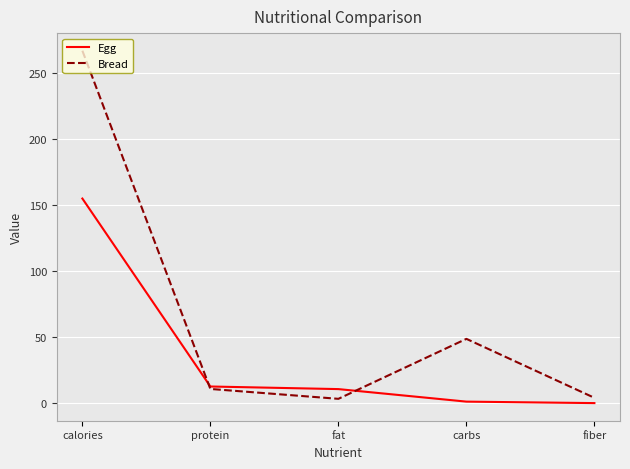

At which category is the sum across all series the highest?

calories